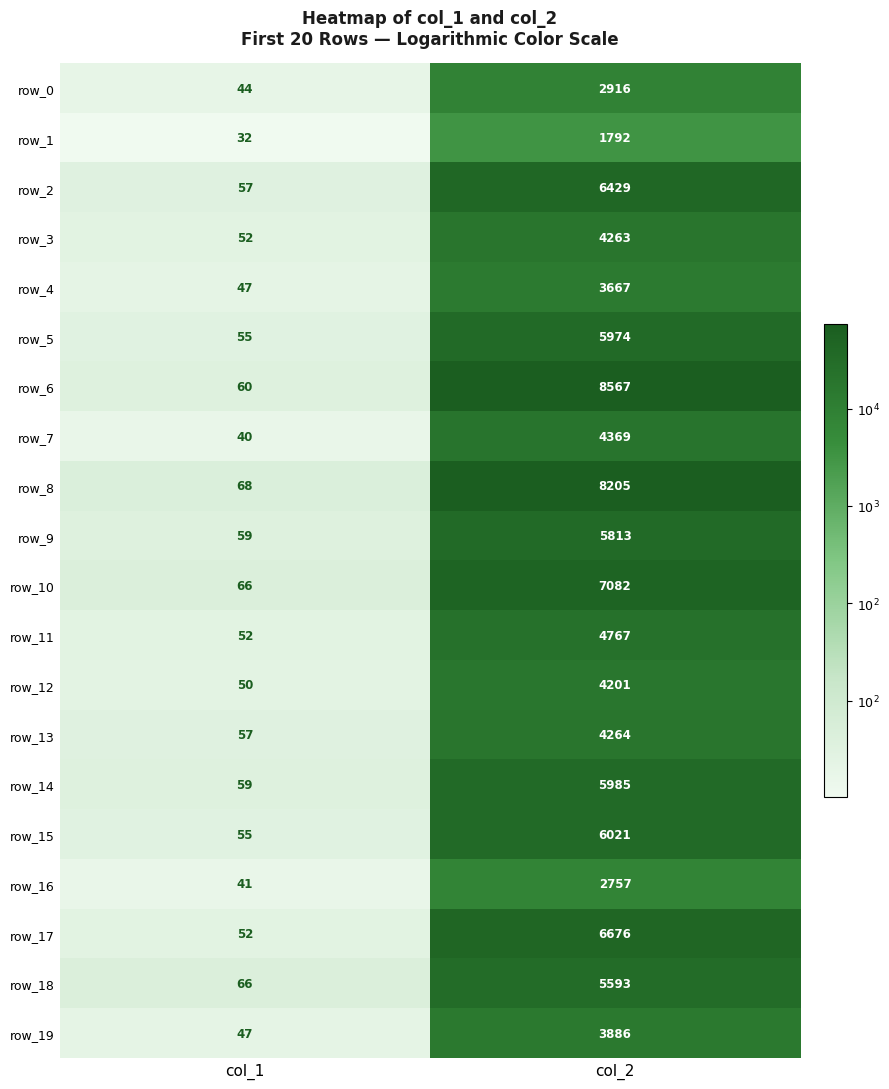

The row_1 series shows 9 at col_1. True or false?

False